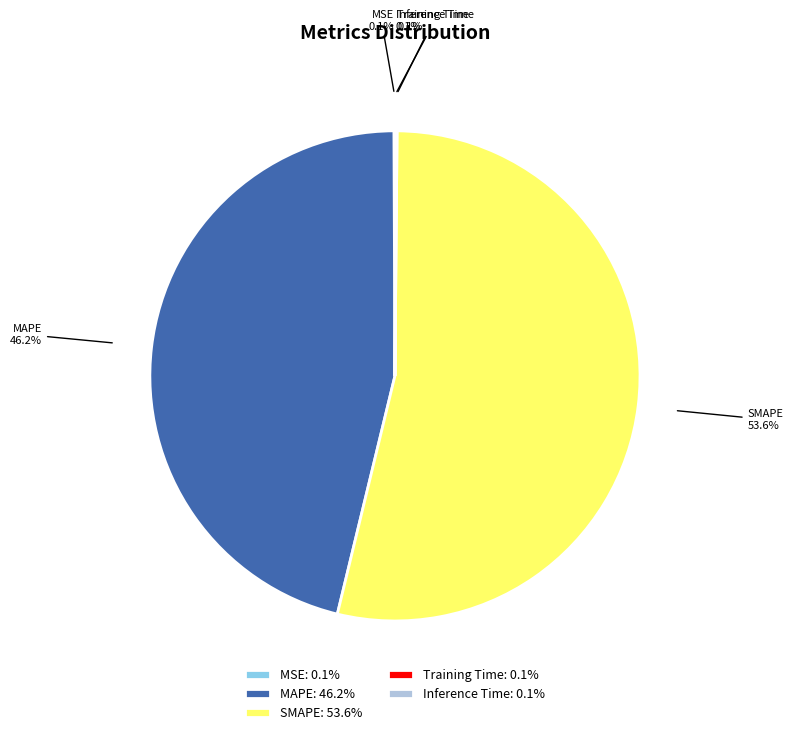

Is there a majority slice in this chart?

Yes